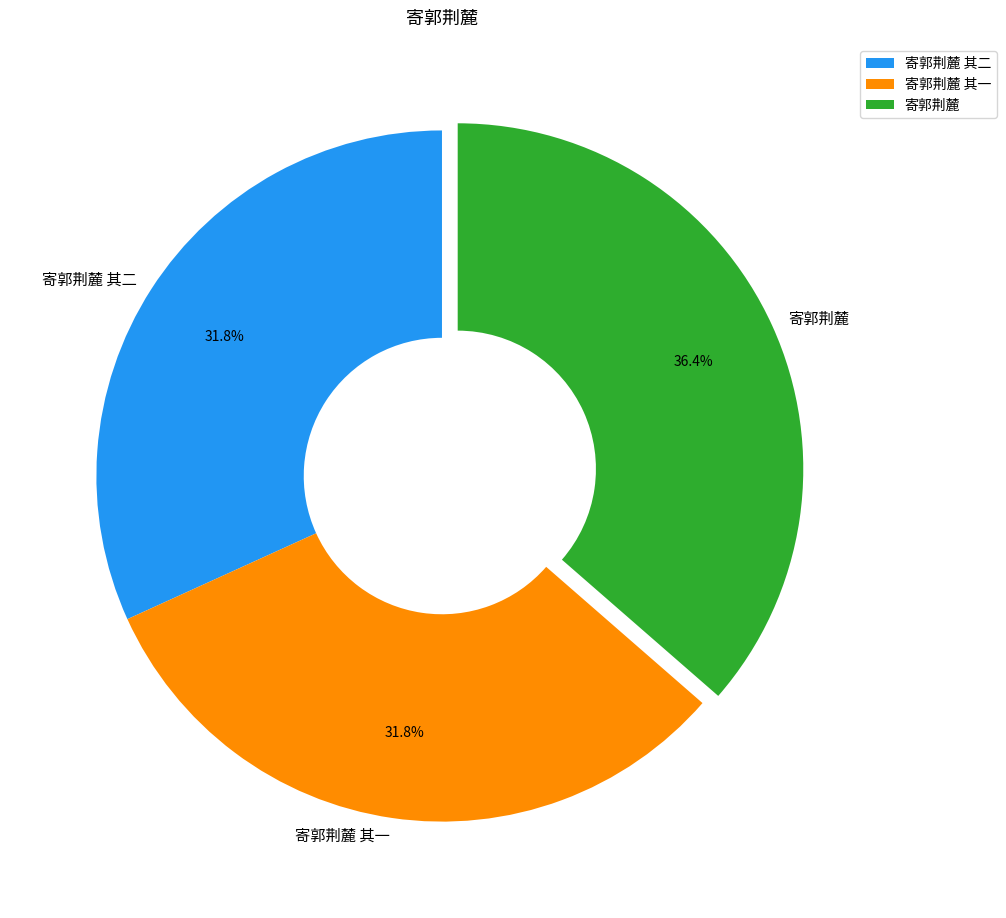

Which slice is the largest?

寄郭荆麓